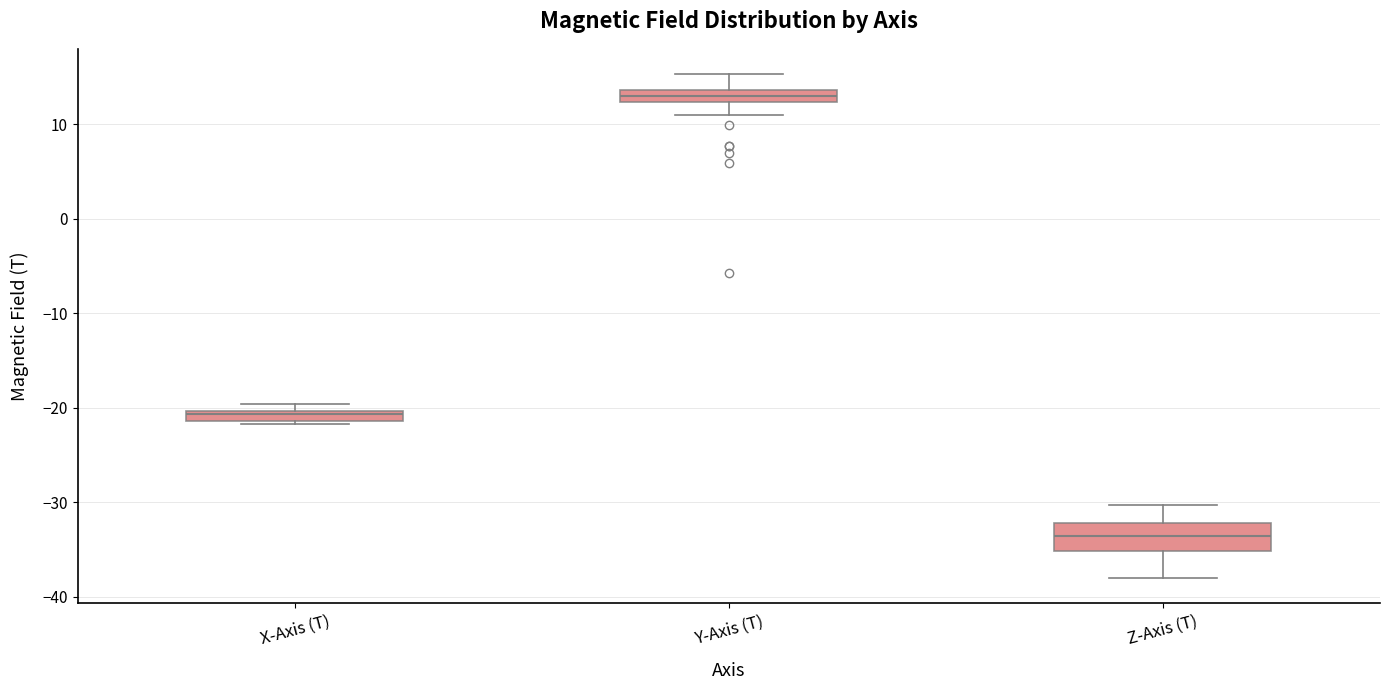

Where does the lower whisker of the box for Y-Axis (T) end on the y-axis? The values are not printed on the chart, so give them approximately, as read against the axis.

11